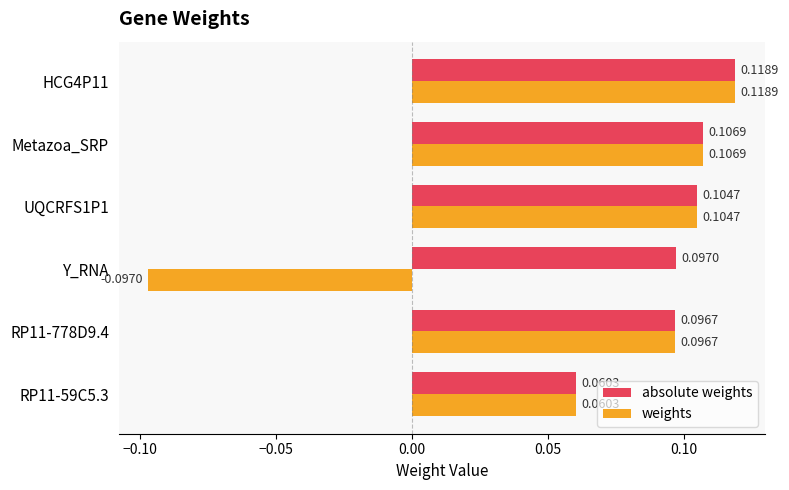

List the series in order of their overall mean, lowest first.

weights, absolute weights